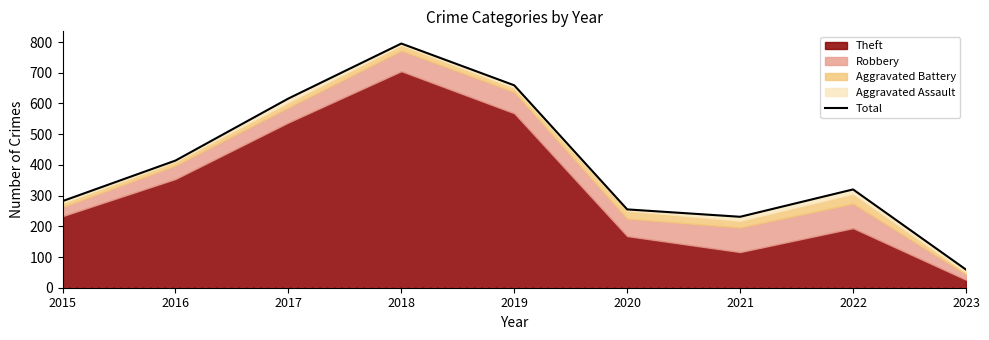

At which label is the value closest to 427?

2016